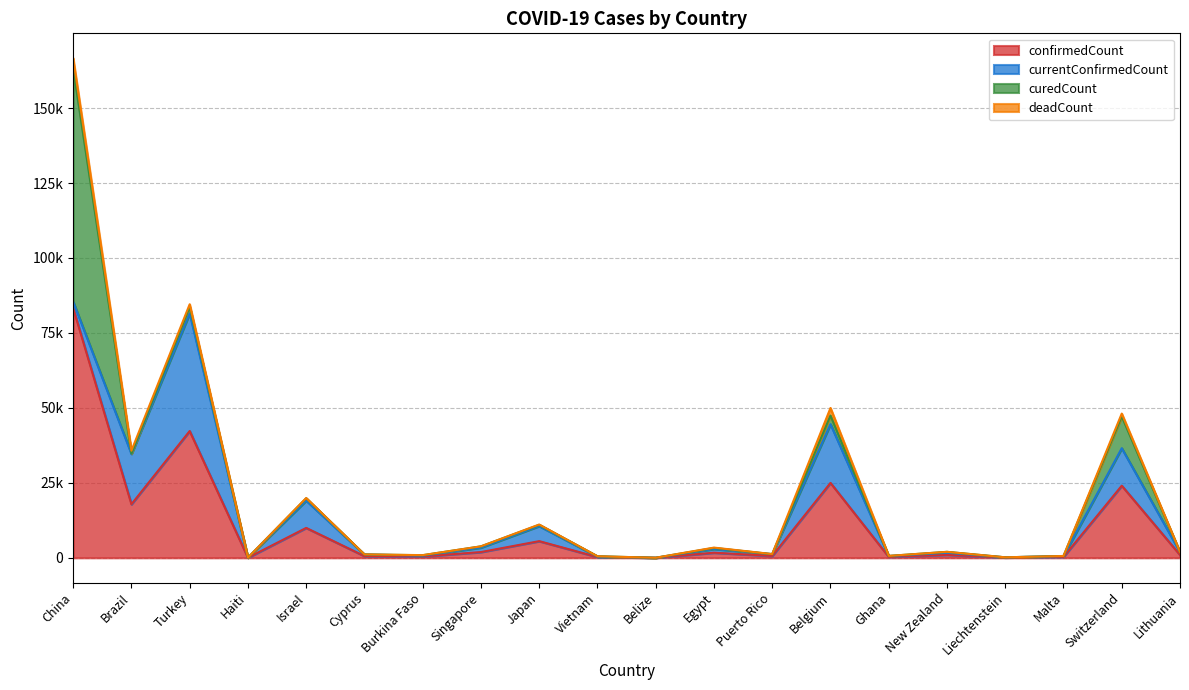

How many intersections are there between deadCount and curedCount?

13